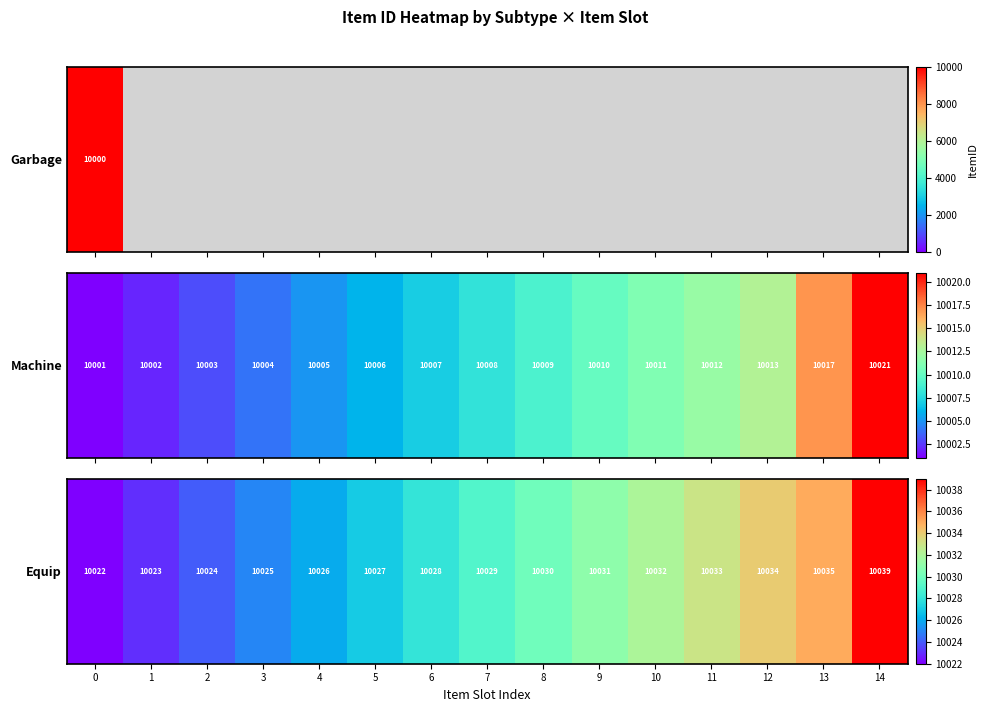

Approximately how many times larger is the value at 4 compared to 1?

1.0